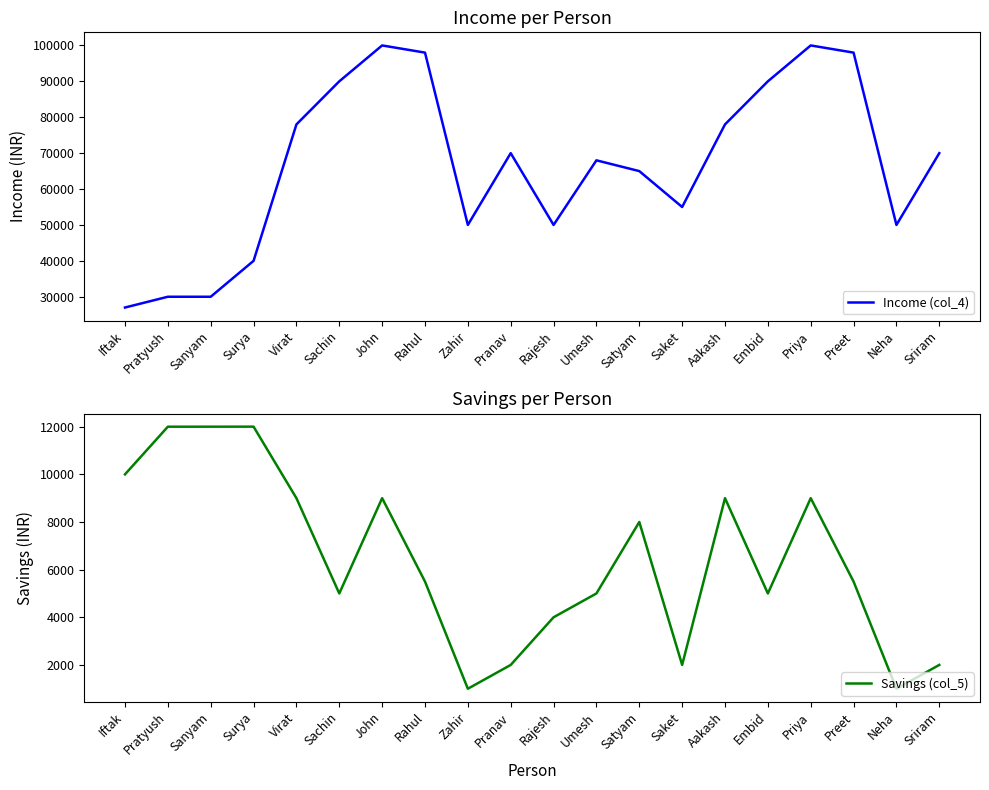

At which category does the chart reach its peak across all series?

John